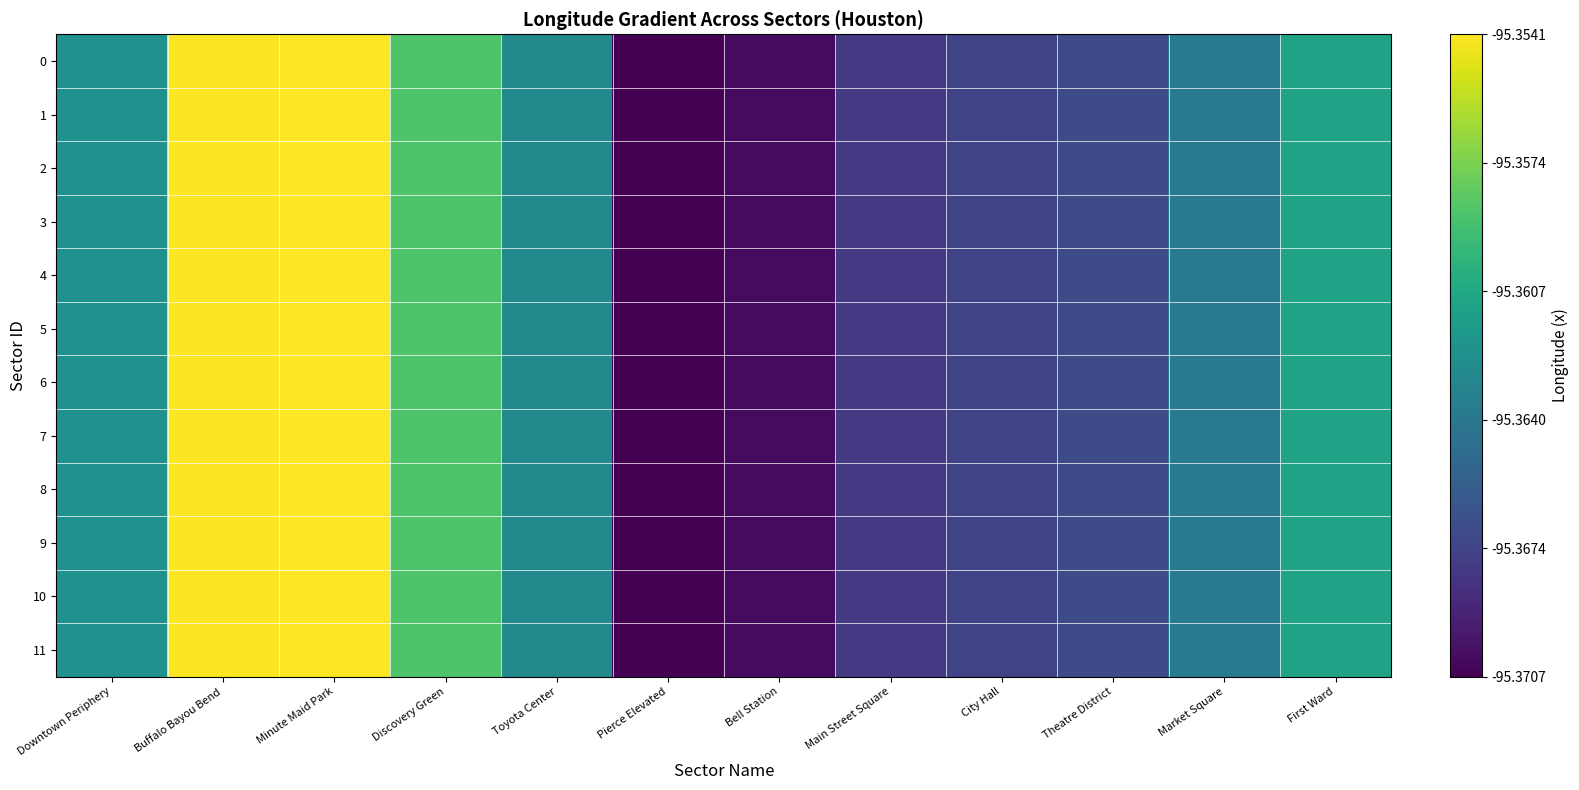

What is the total value across all series at Minute Maid Park?

0.2